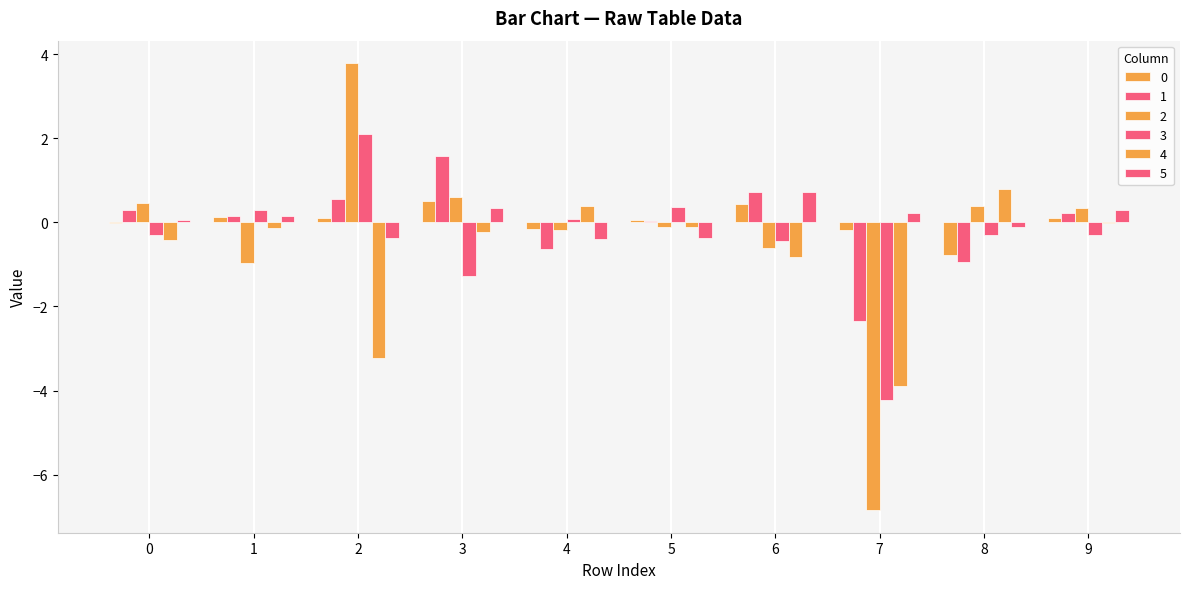

How many distinct data groups are displayed?

6